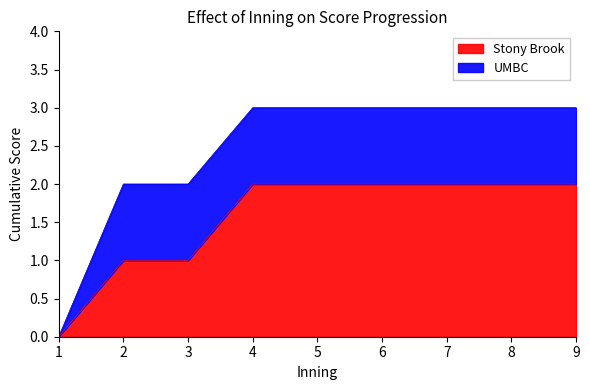

The value at 3 is 2. True or false?

False